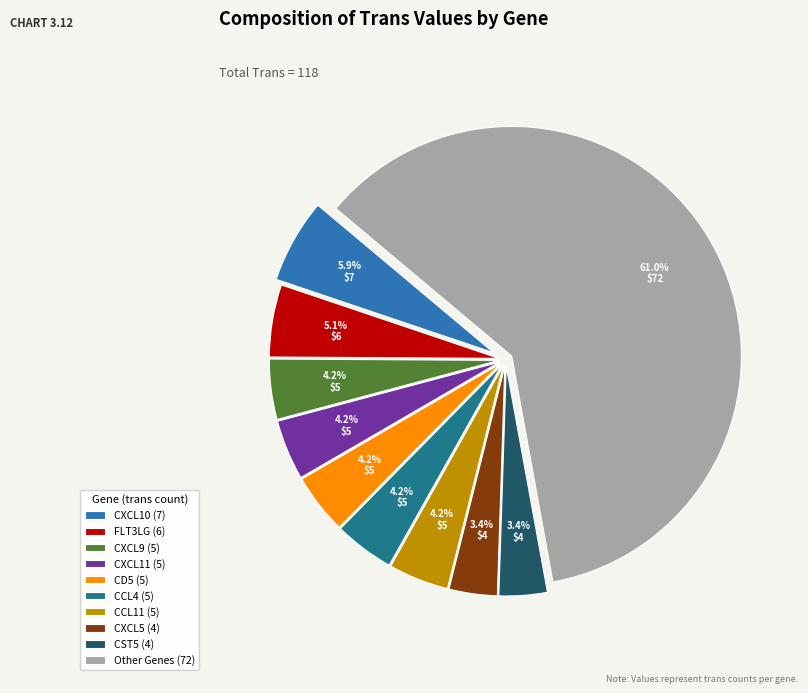

How many slices are in this pie chart?

10